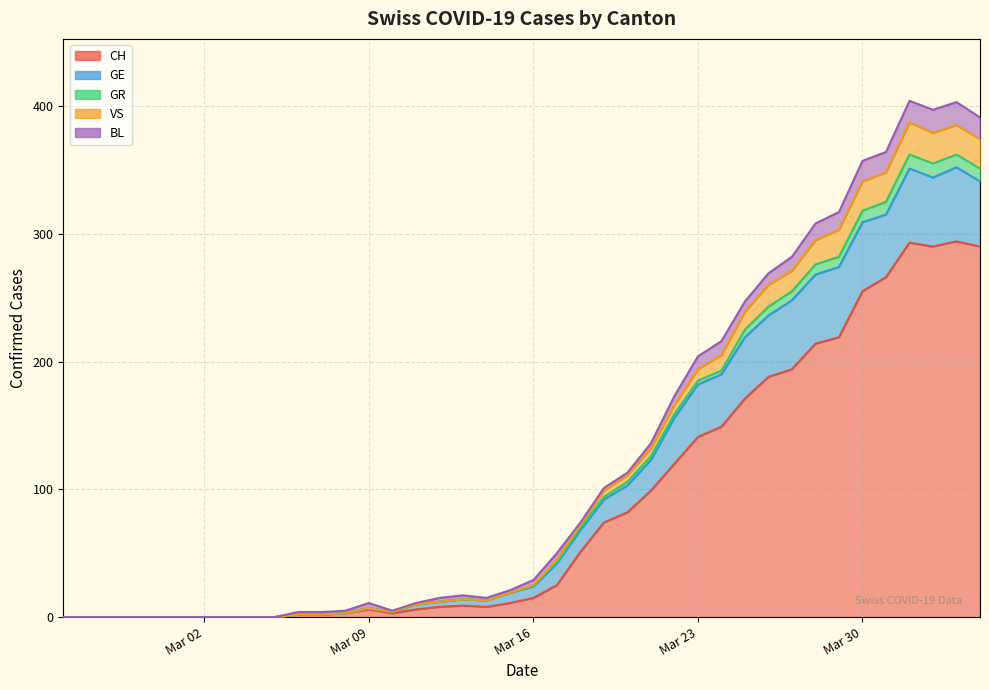

True or false: CH and GE cross at least once.

False